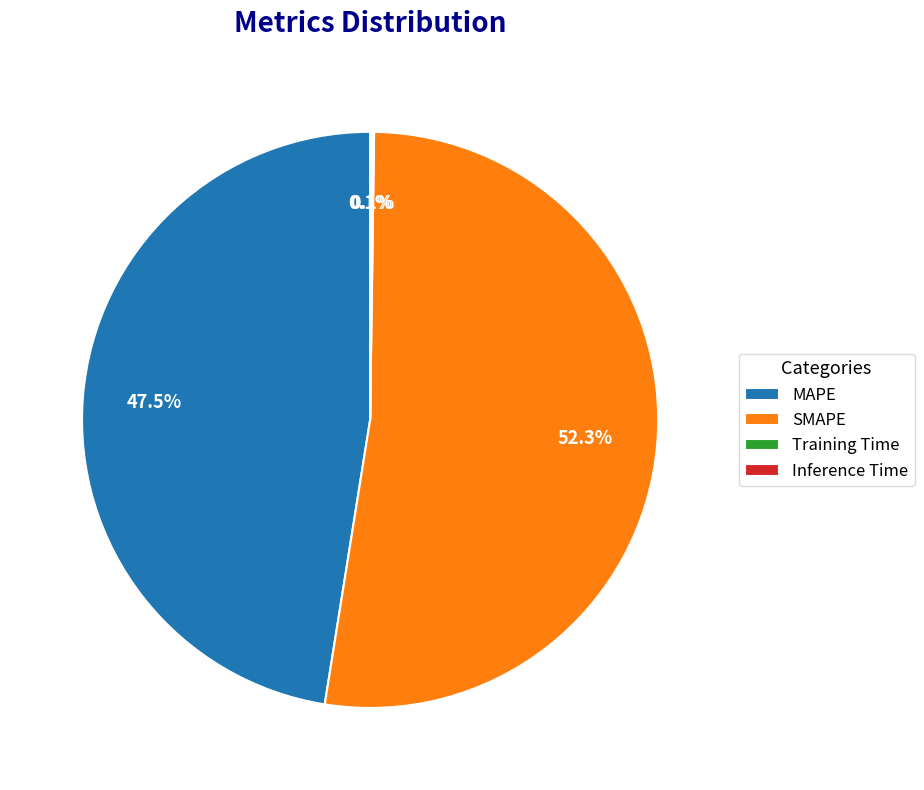

Which category accounts for the majority?

SMAPE